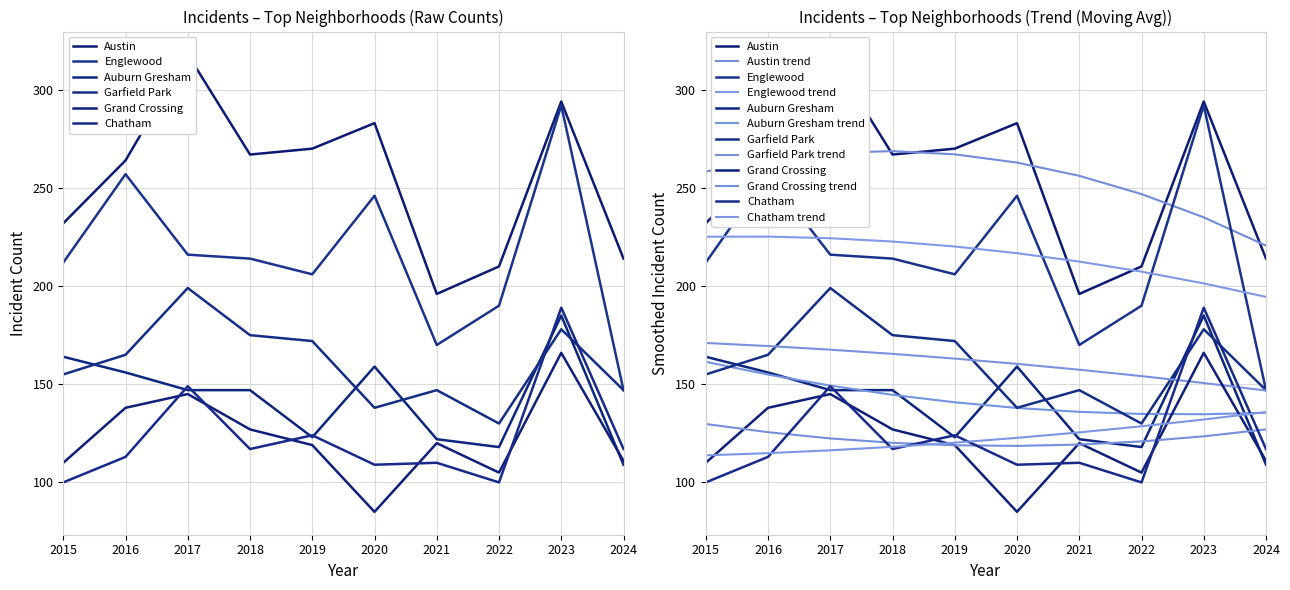

Does the chart have visible grid lines?

Yes